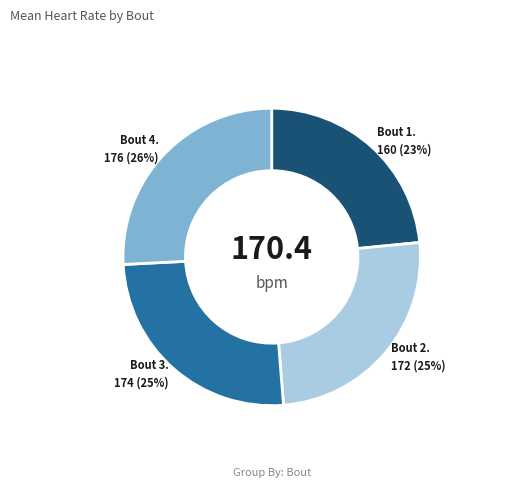

To the nearest percent, what is the average slice percentage?

25%